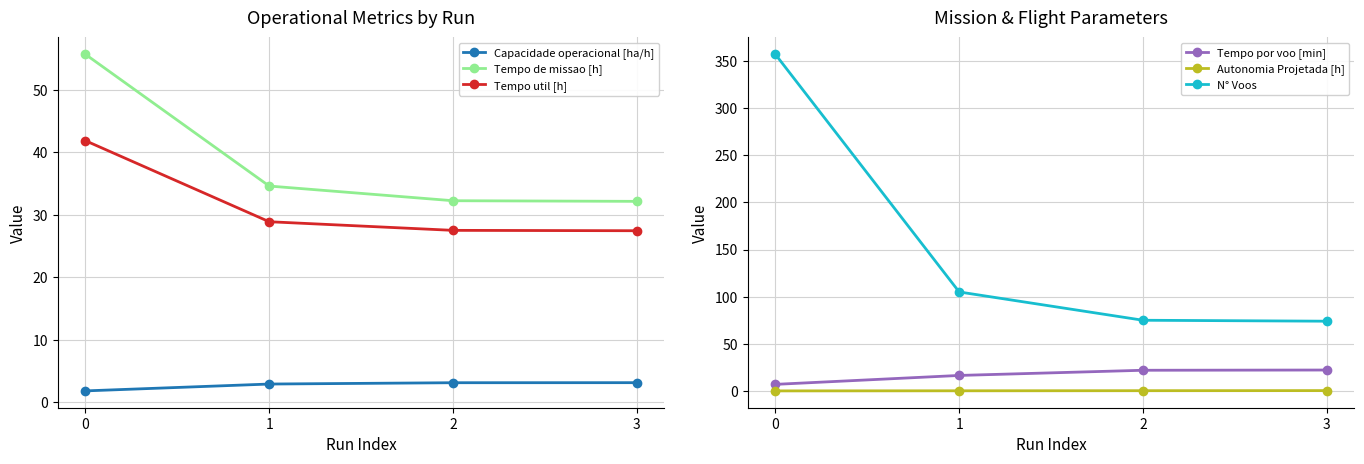

At which label is Tempo de missao [h] closest to 43?

1